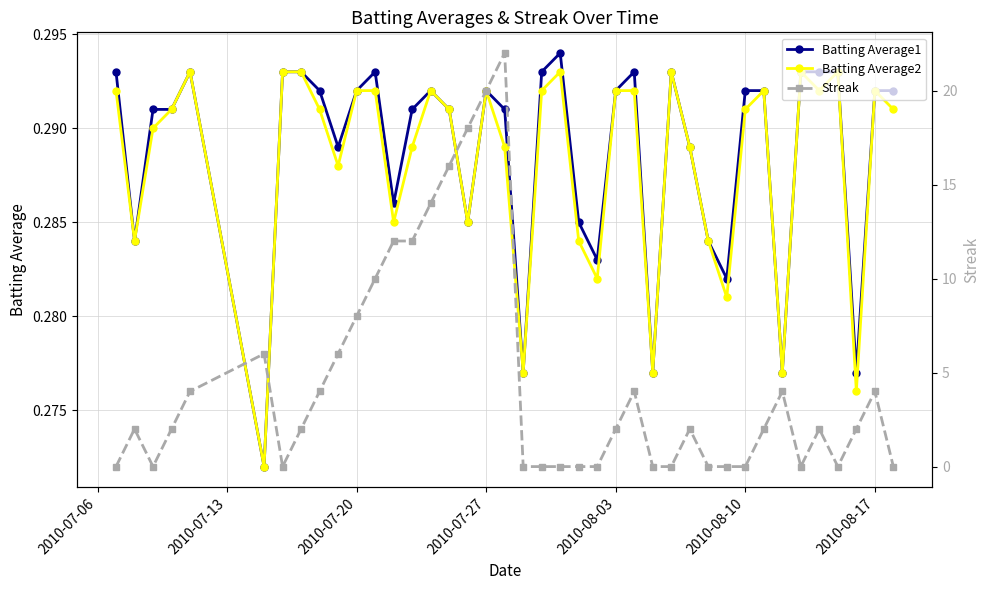

What is the difference between the second highest and second lowest values in the Streak series?

20.0